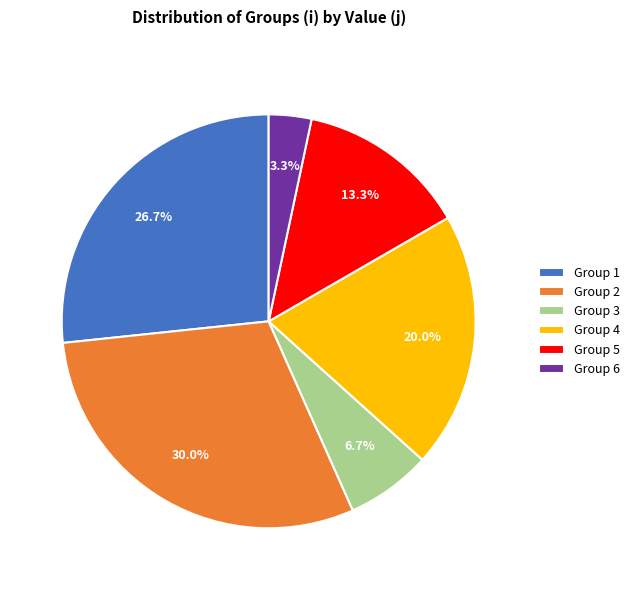

How many slices are in this pie chart?

6